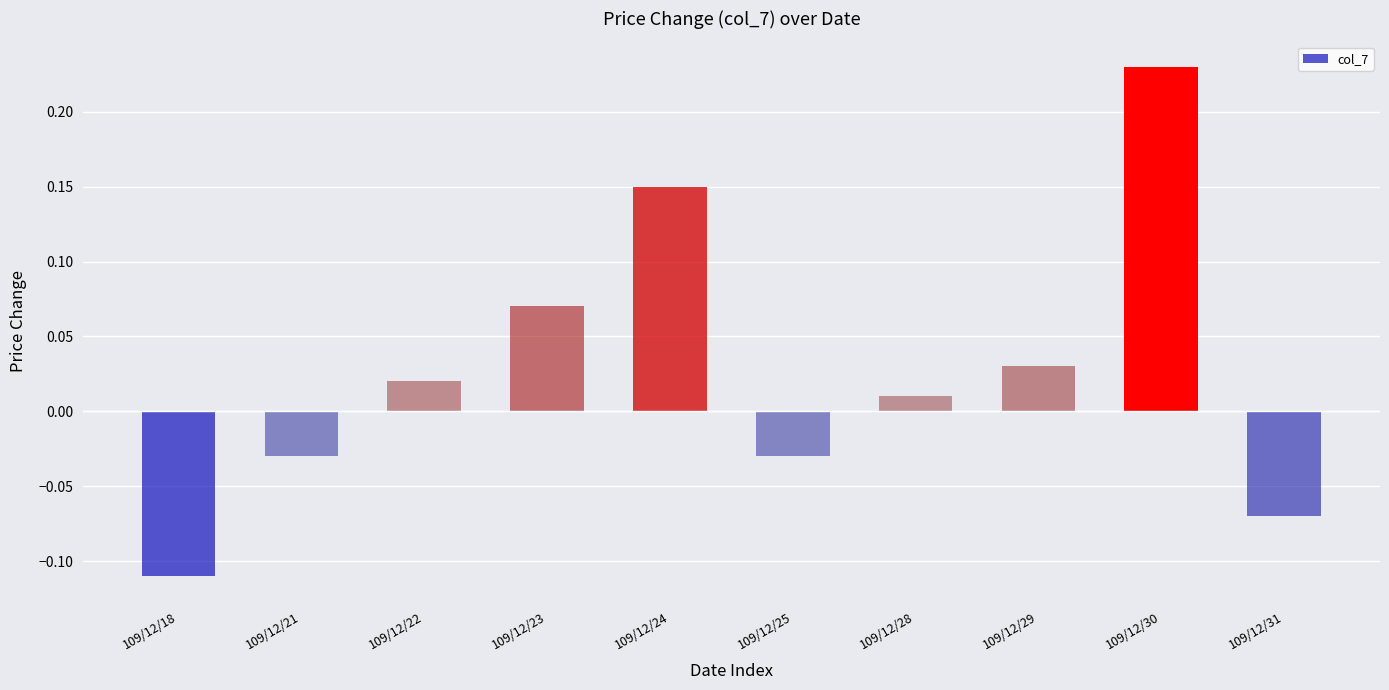

At which label is the value closest to 0?

109/12/28